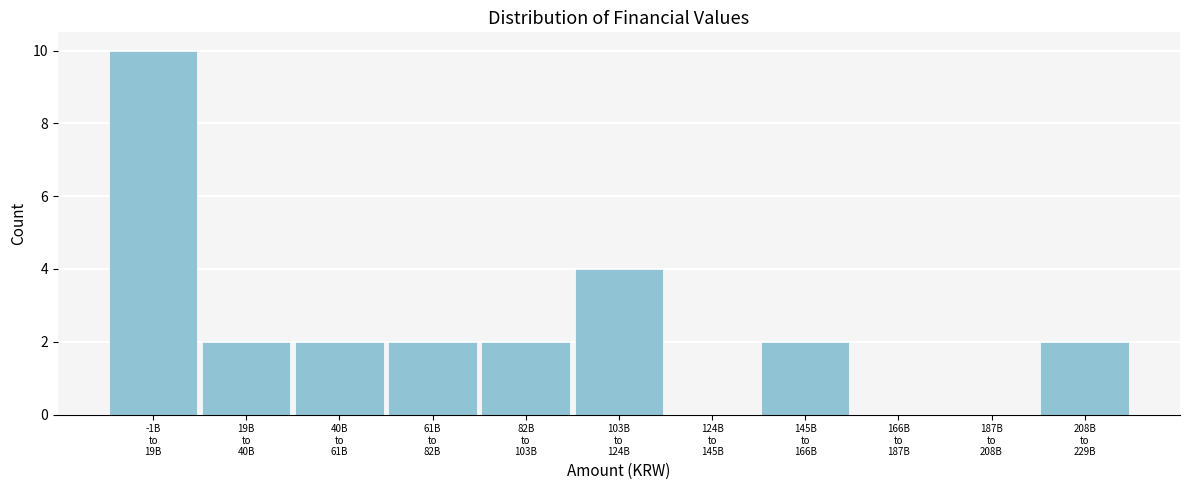

What is the maximum value shown in the chart?

10